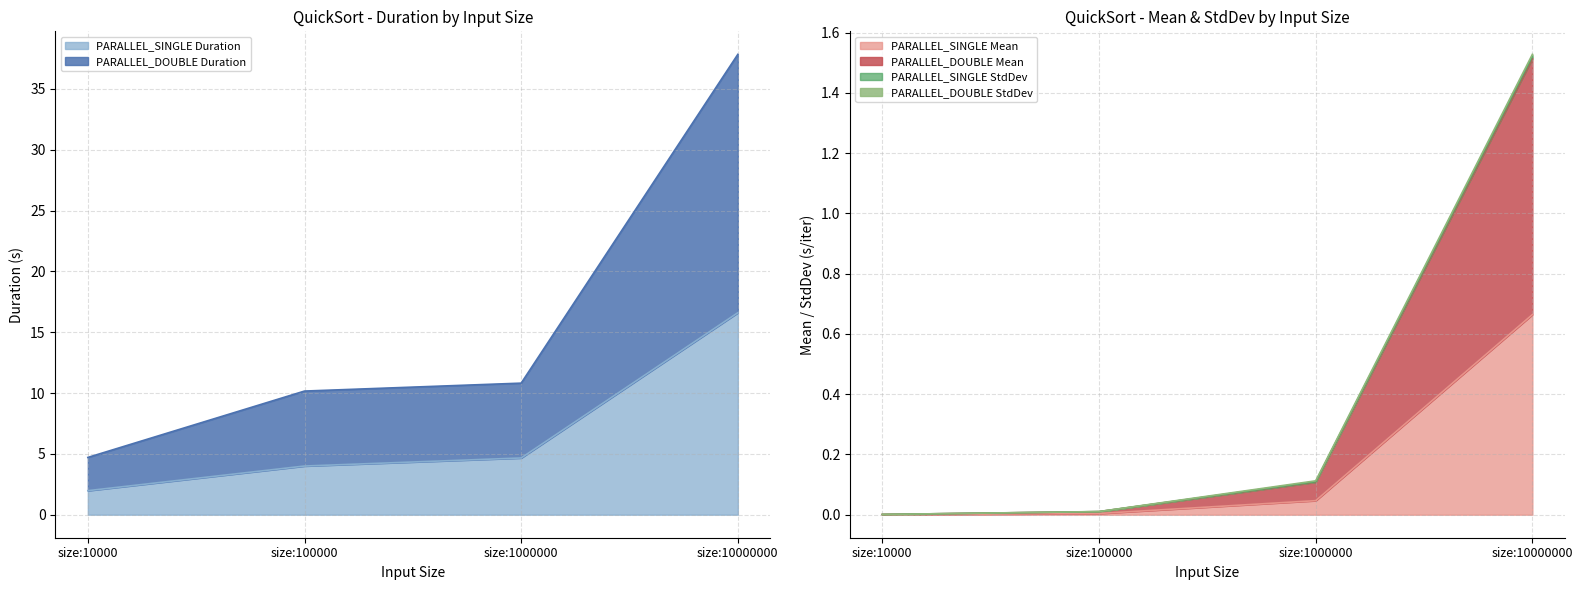

True or false: PARALLEL_SINGLE StdDev has a value of 1.5 at size:10000000.

True